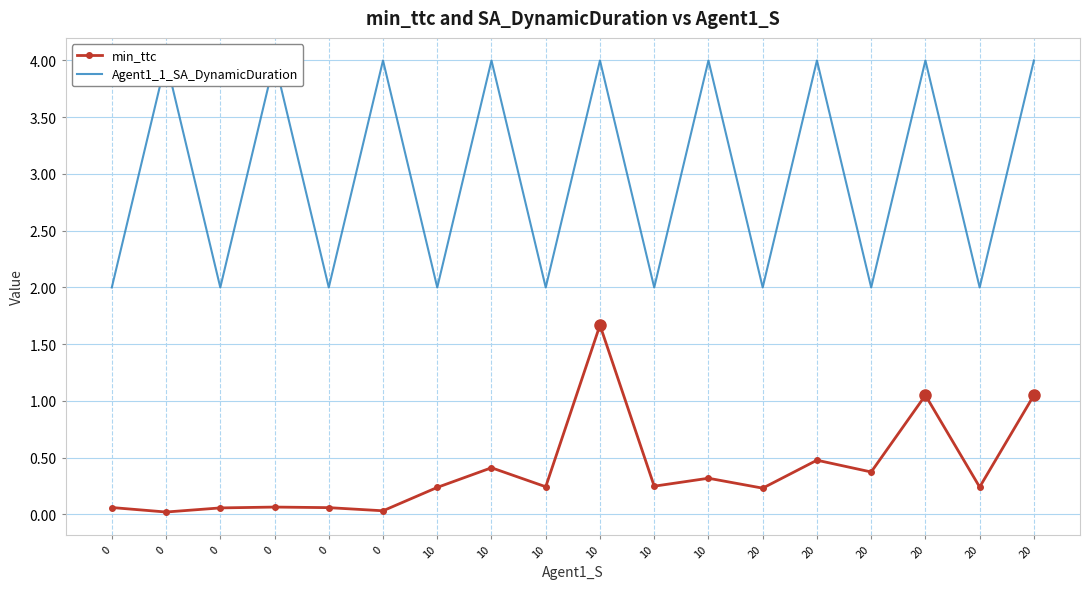

How many series are shown in this chart?

2